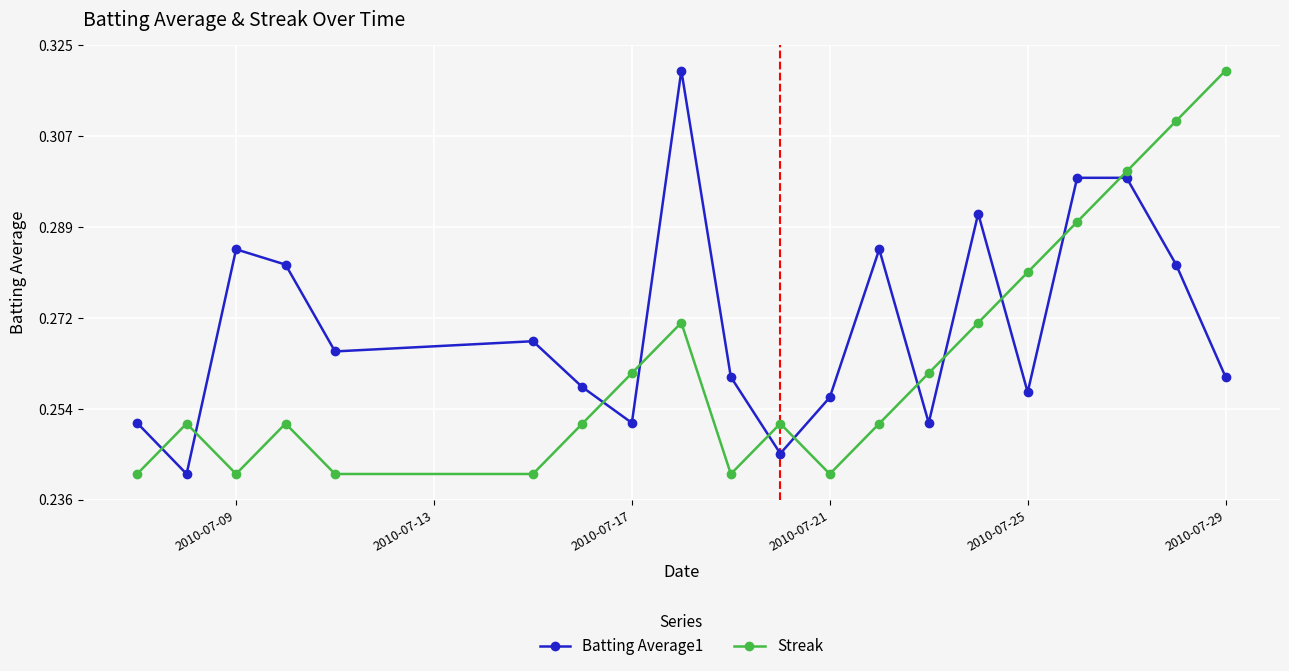

Count the Streak values in the range 0 to 1.

20